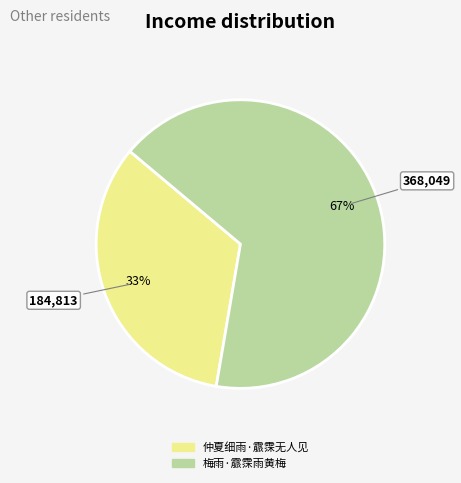

Does any single category account for the majority?

Yes